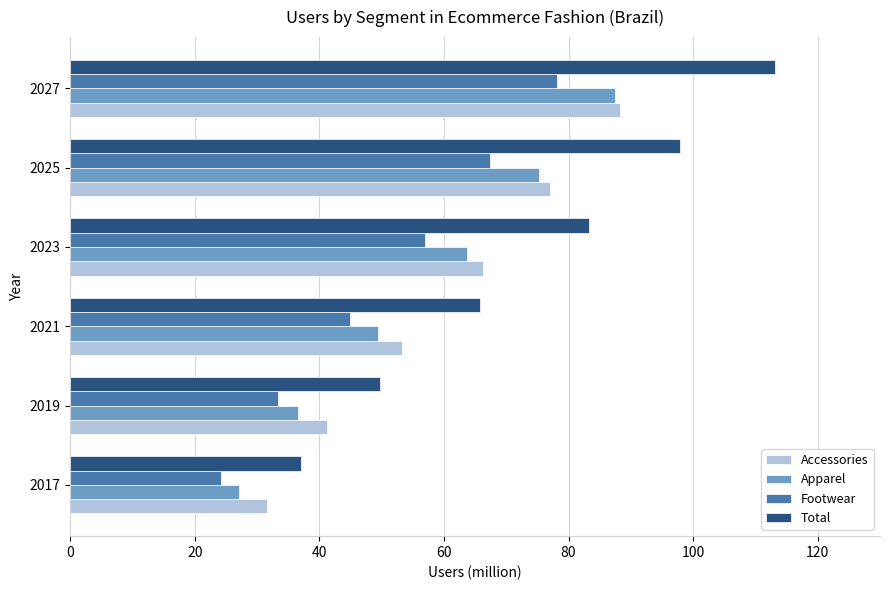

What is the difference between the maximum and minimum values in the Footwear series?

53.9